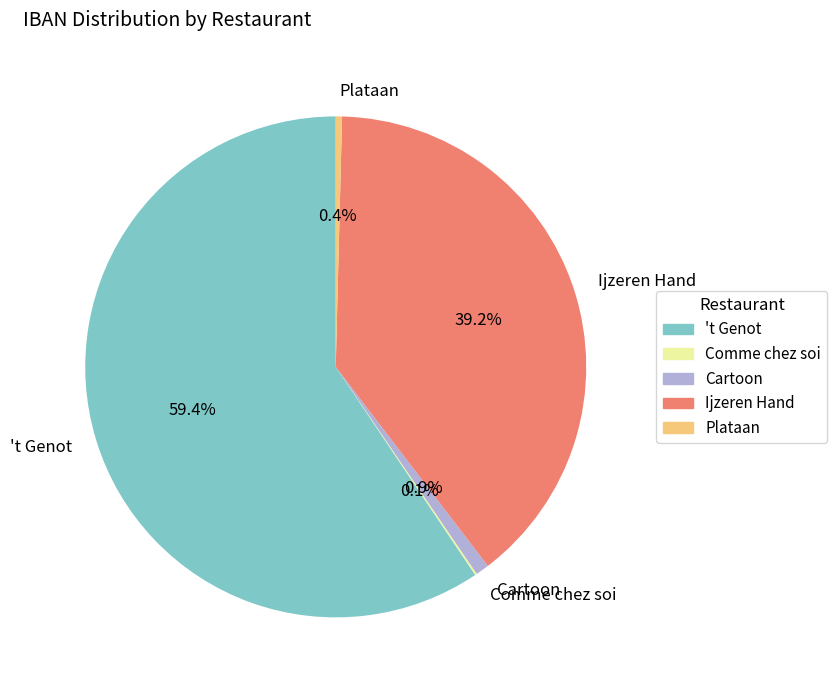

Which slice is the largest?

't Genot